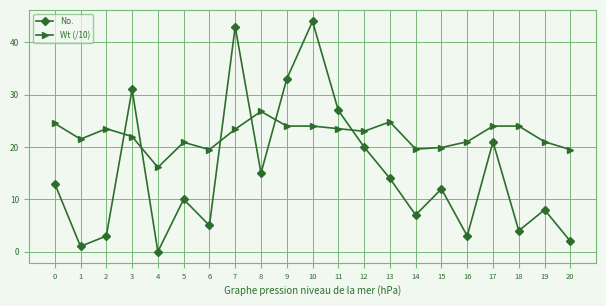

What is the value of the Wt (/10) point at the 7th from the left?

19.5